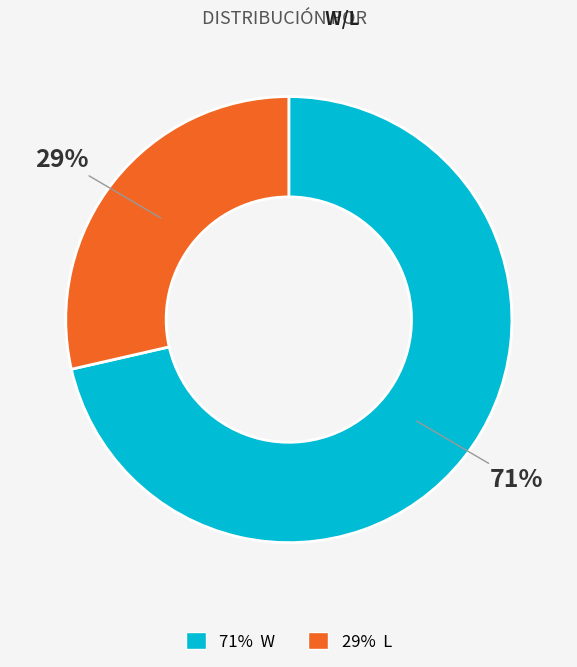

Does any single category account for the majority?

Yes